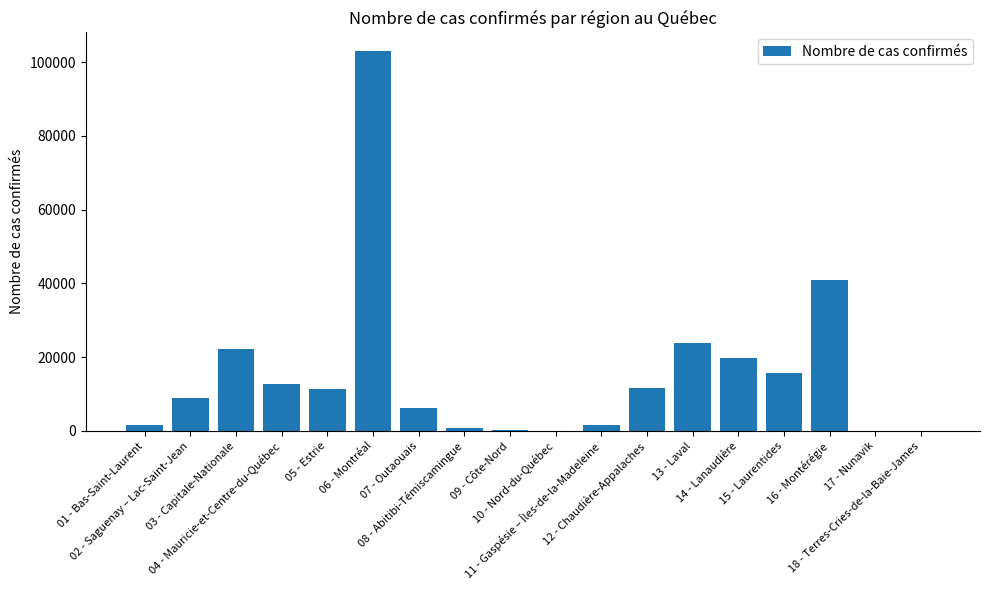

What is the sum of all values?

280438